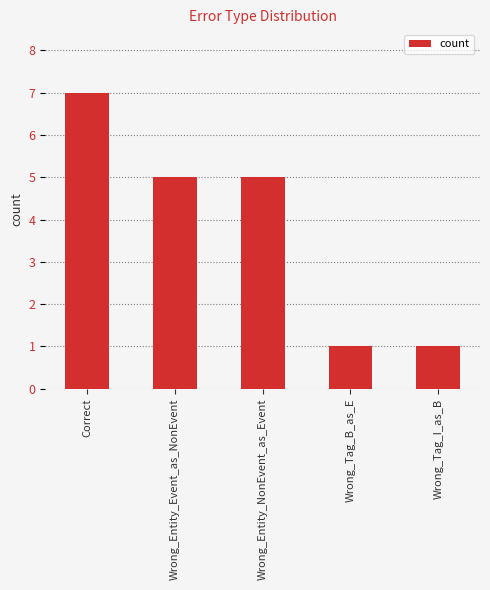

Reading left to right, what are all the values shown in this chart?

7	5	5	1	1